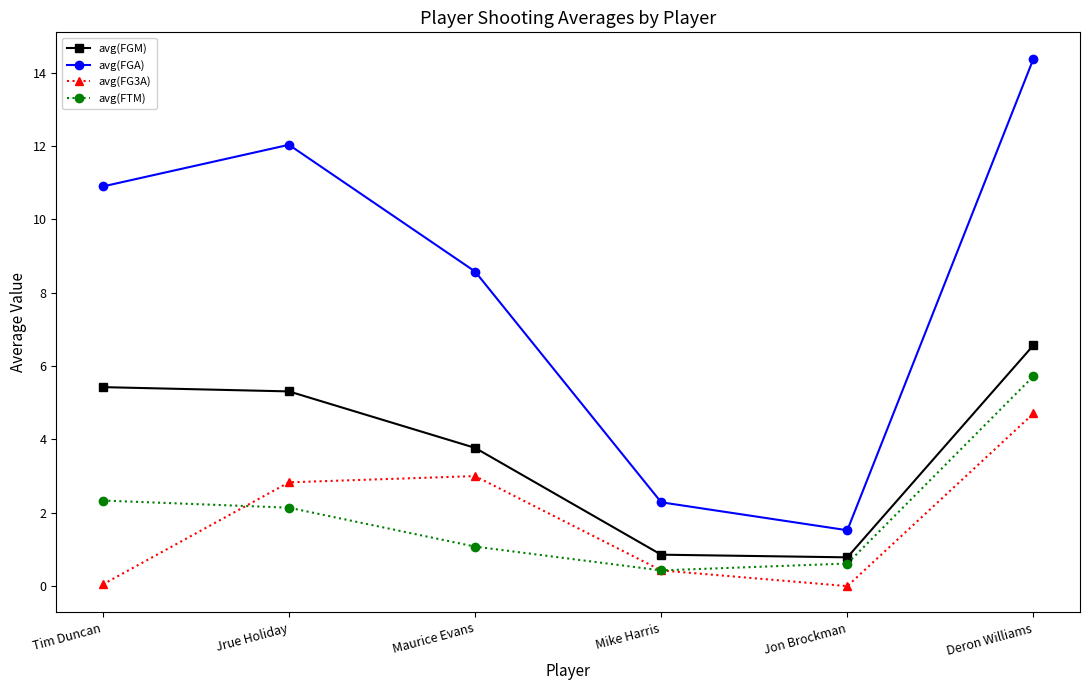

At which label does avg(FGA) reach its peak?

Deron Williams